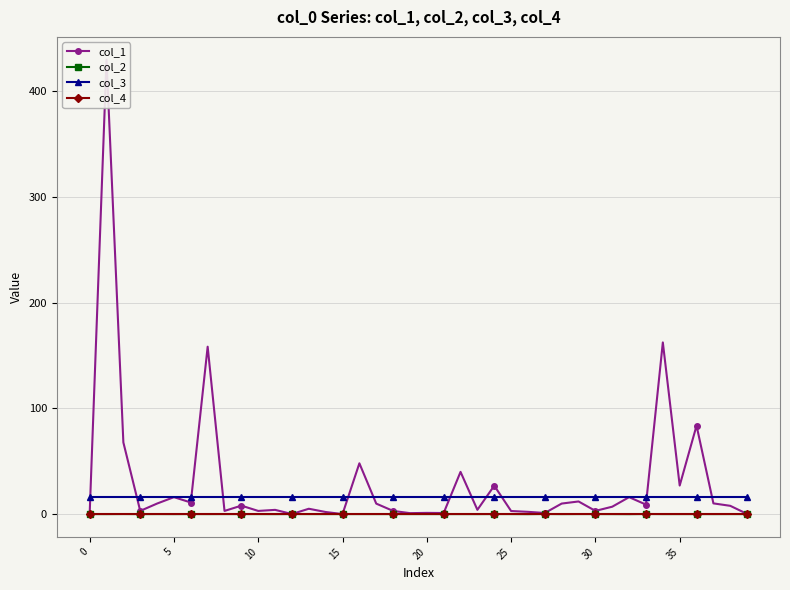

Is this an area chart (filled region under the line)?

No